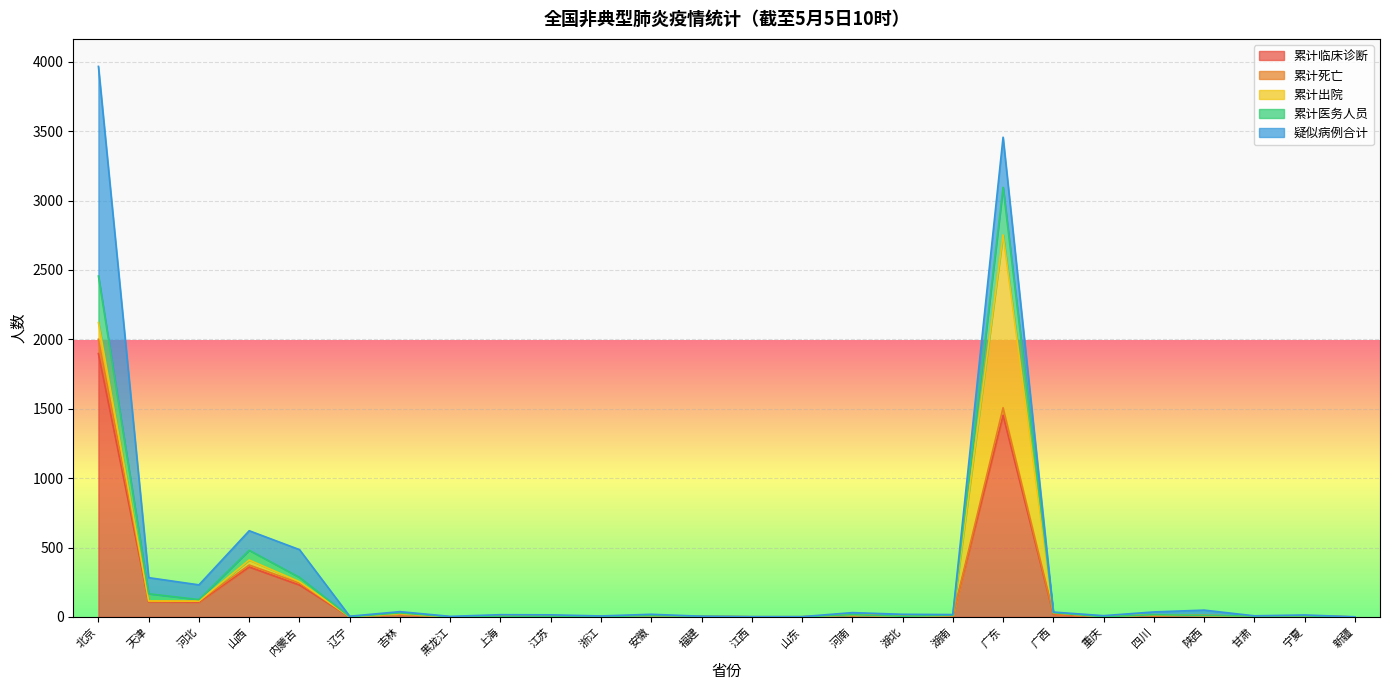

What is the average value of the 累计临床诊断 series?

165